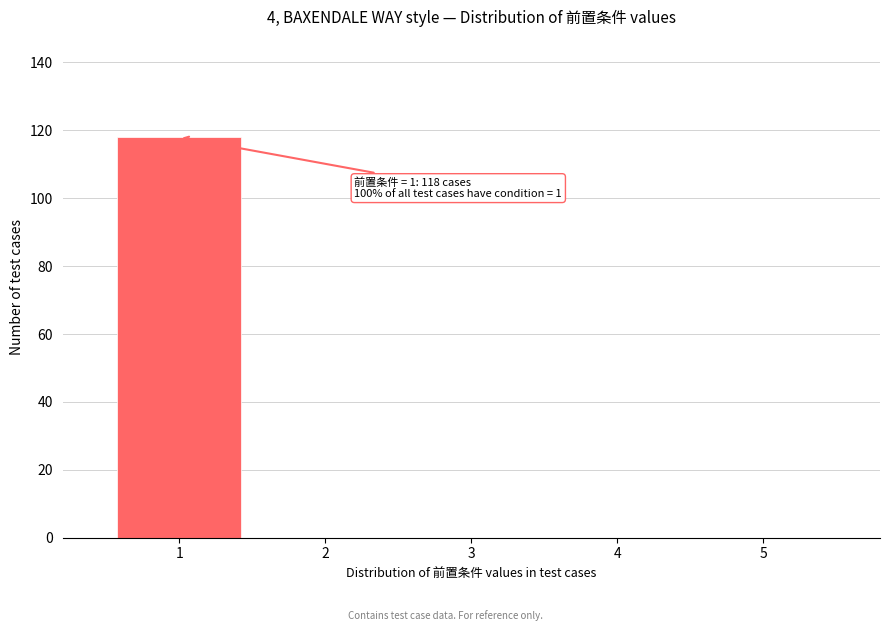

Over which range of the x-axis is the bar tallest?

0.5 to 1.5